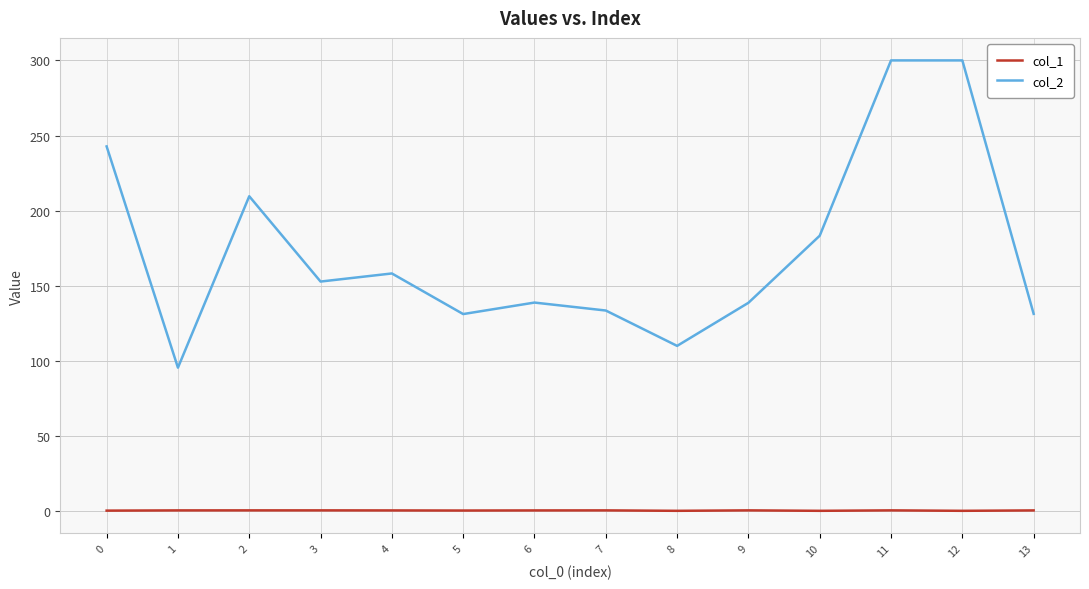

What is the sum of the col_1 values at 9 and 8?

0.6